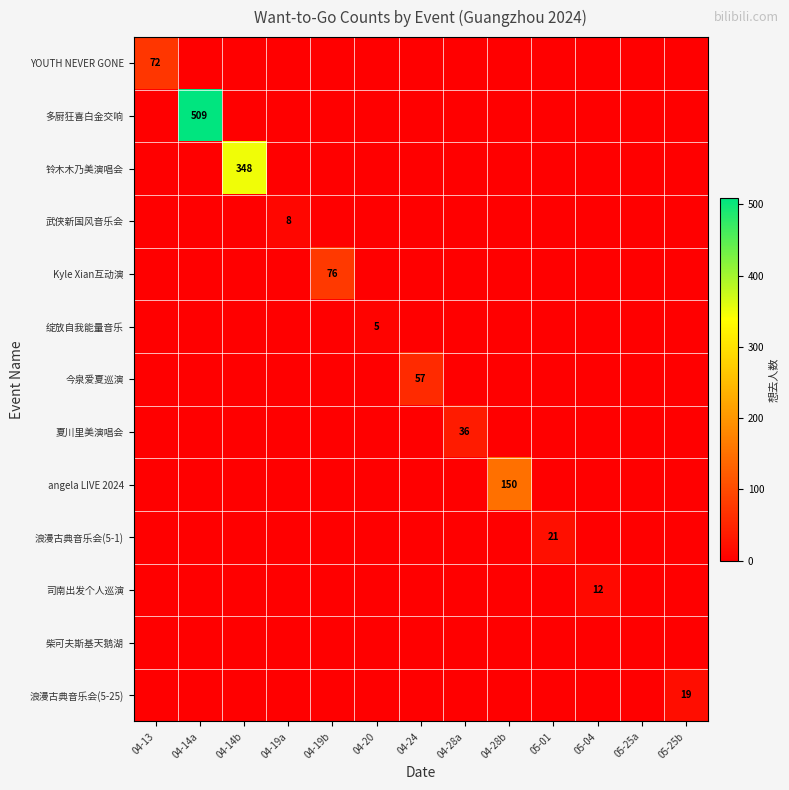

Is it true that 夏川里美演唱会 equals 61 at 04-28a?

False